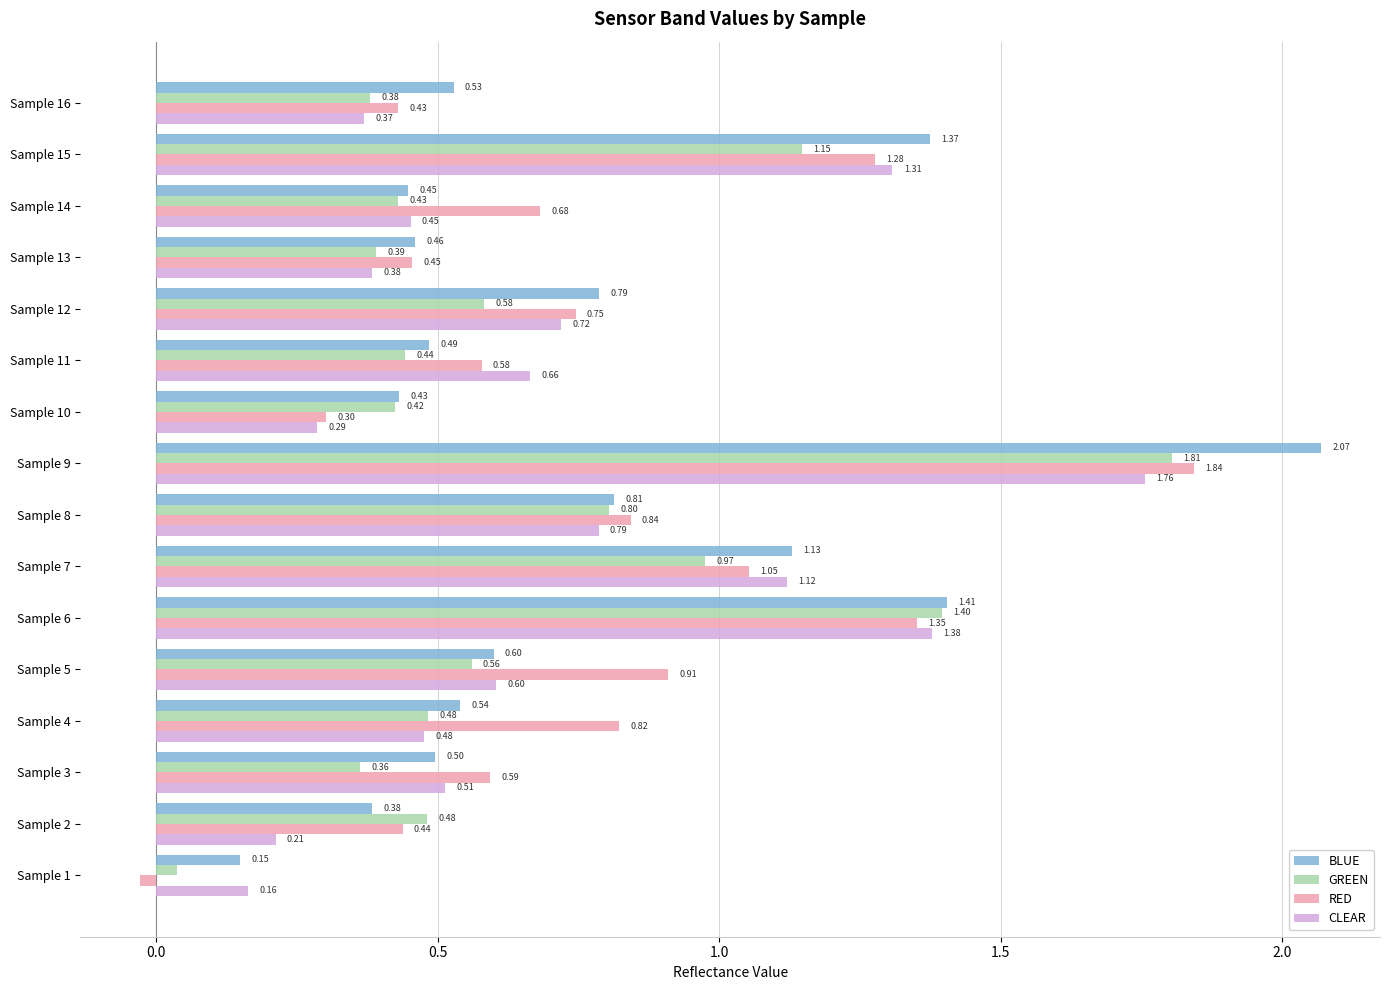

What is the difference between the second highest and second lowest values in the CLEAR series?

1.2